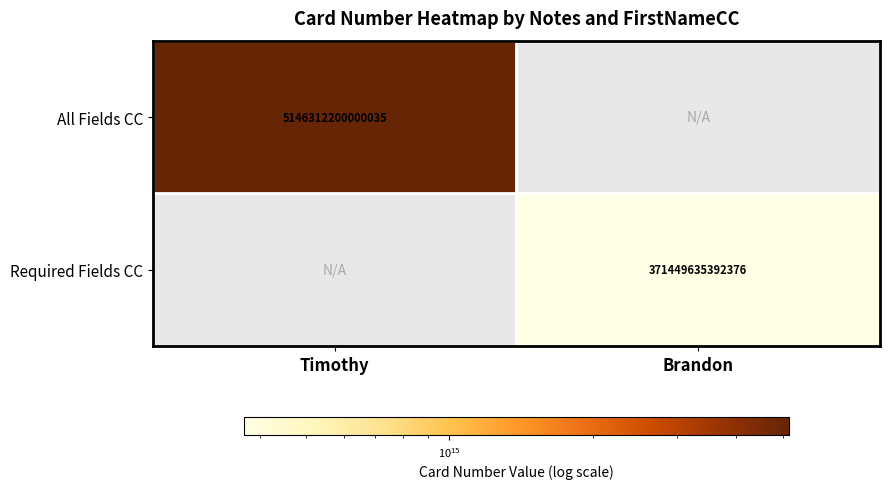

The value of All Fields CC at Timothy is 3402549586508140.0. True or false?

False